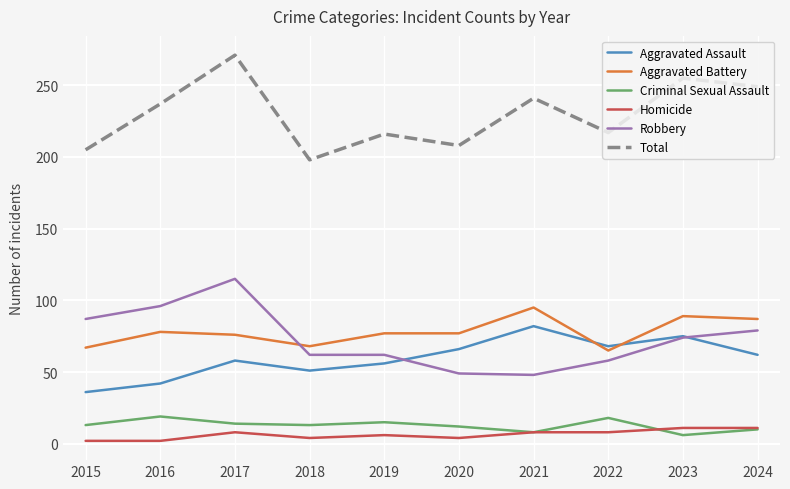

The value of Homicide at 2021 is 8. True or false?

True